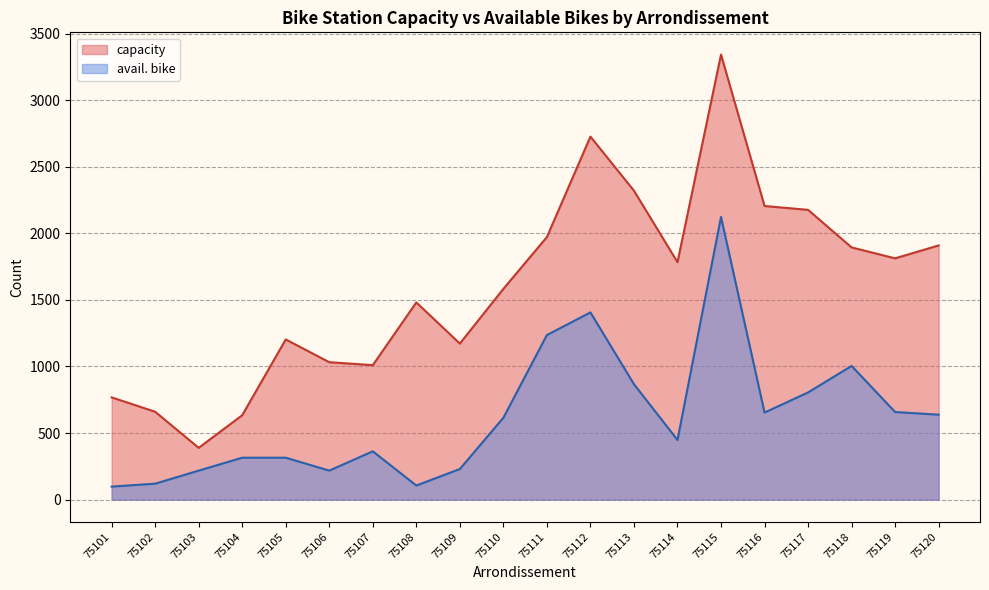

At how many categories does at least one series exceed 2108?

5